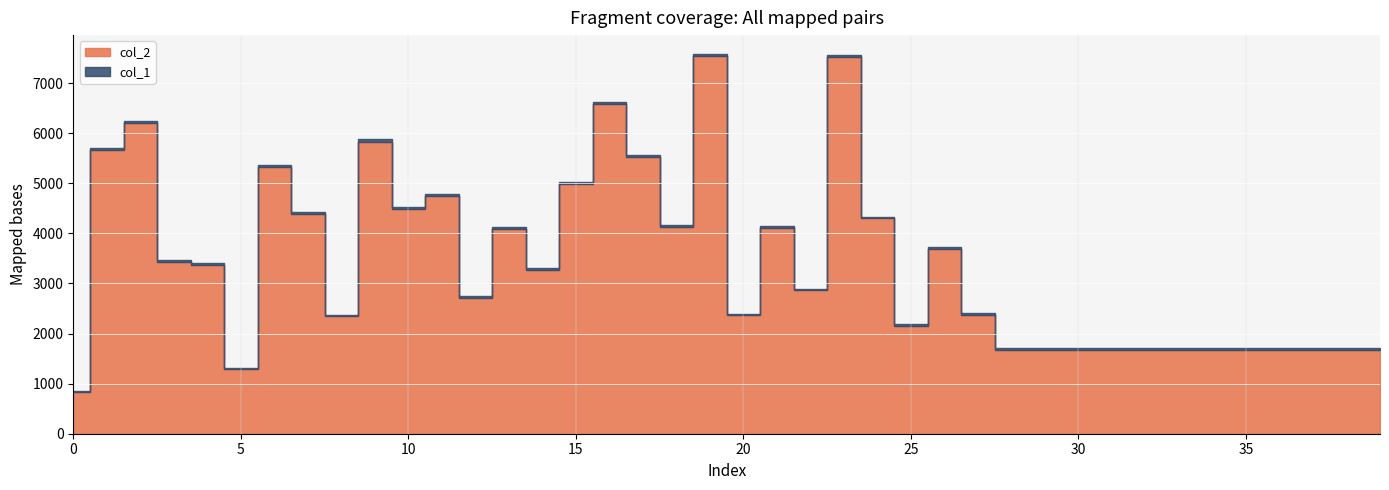

At how many categories does at least one series exceed 418?

40